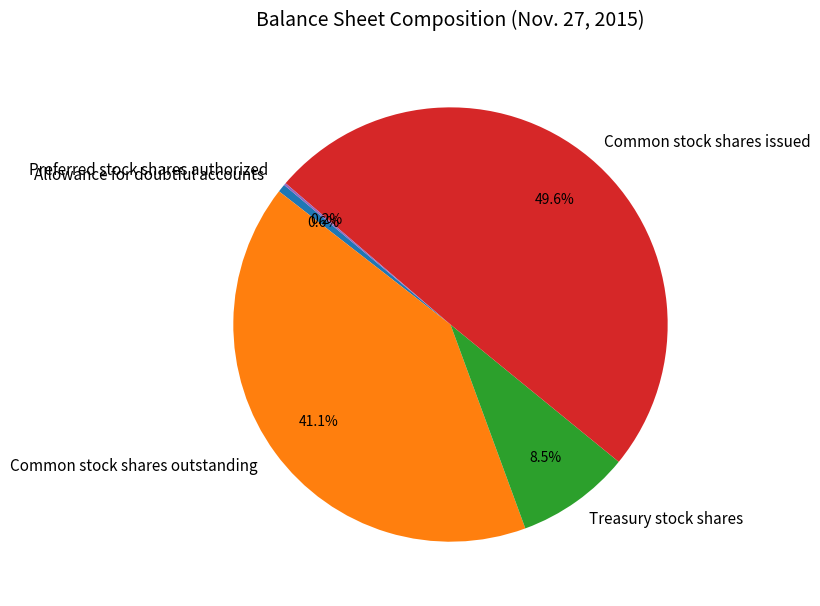

To the nearest percent, what is the average slice percentage?

20%